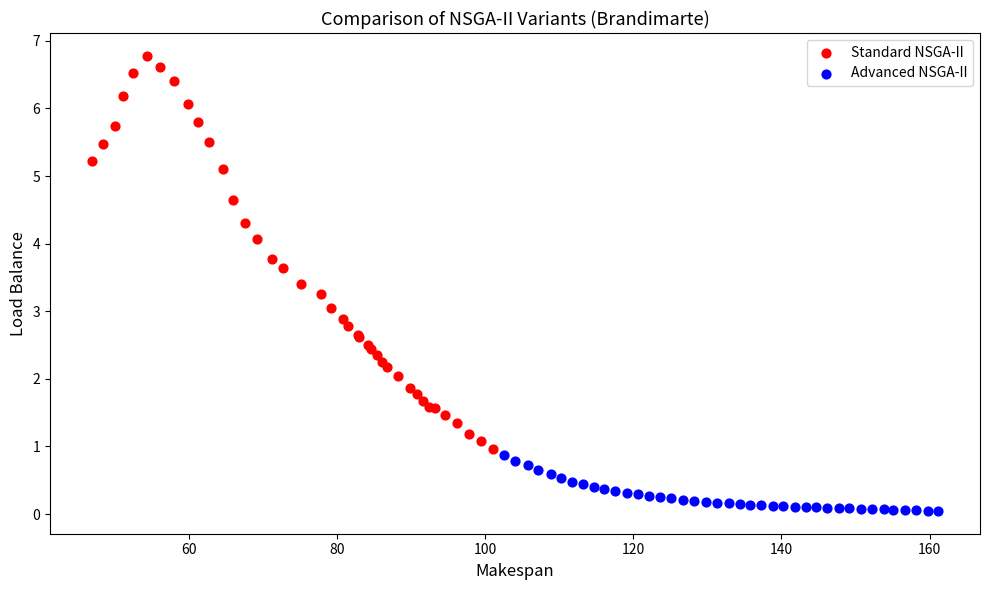

What are all the series names shown in the legend?

Standard NSGA-II, Advanced NSGA-II